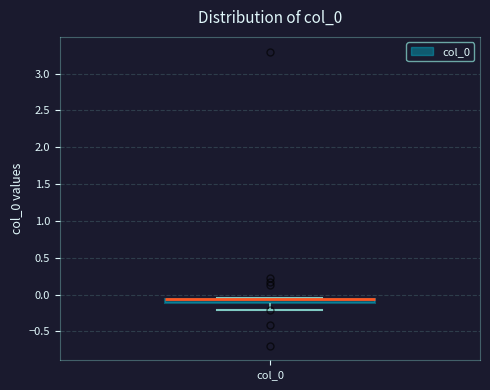

Where is the lower edge of the box for col_0 on the y-axis? The values are not printed on the chart, so give them approximately, as read against the axis.

-0.10